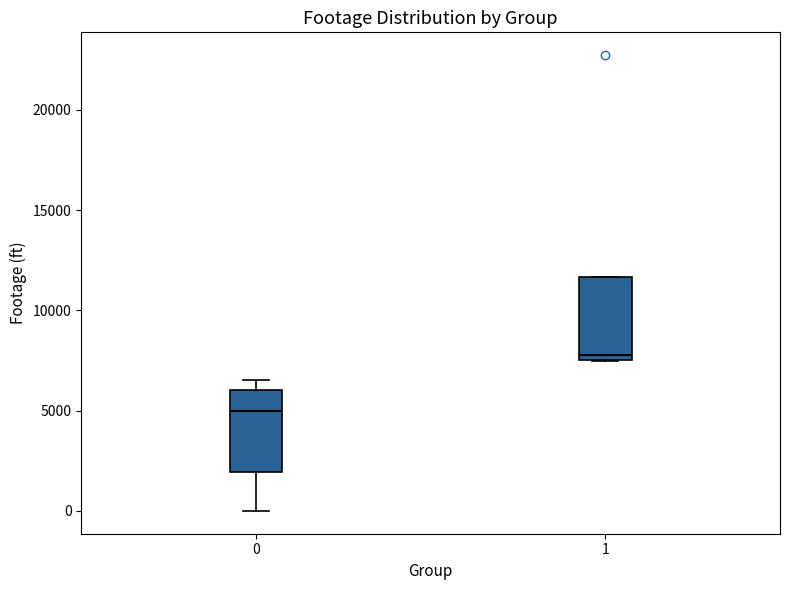

Reading left to right, transcribe this box plot: for each box, give where its median line is, the range the box spans, and where its two whiskers end, as read against the y-axis. The values are not printed on the chart, so give them approximately, as read against the axis.

0: median 5000, box 2000 to 6000, whiskers 0 to 6500
1: median 8000, box 7500 to 11500, whiskers 7500 to 11500